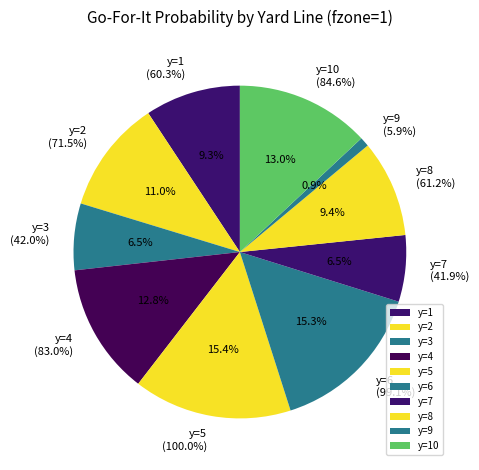

How many slices are in this pie chart?

10